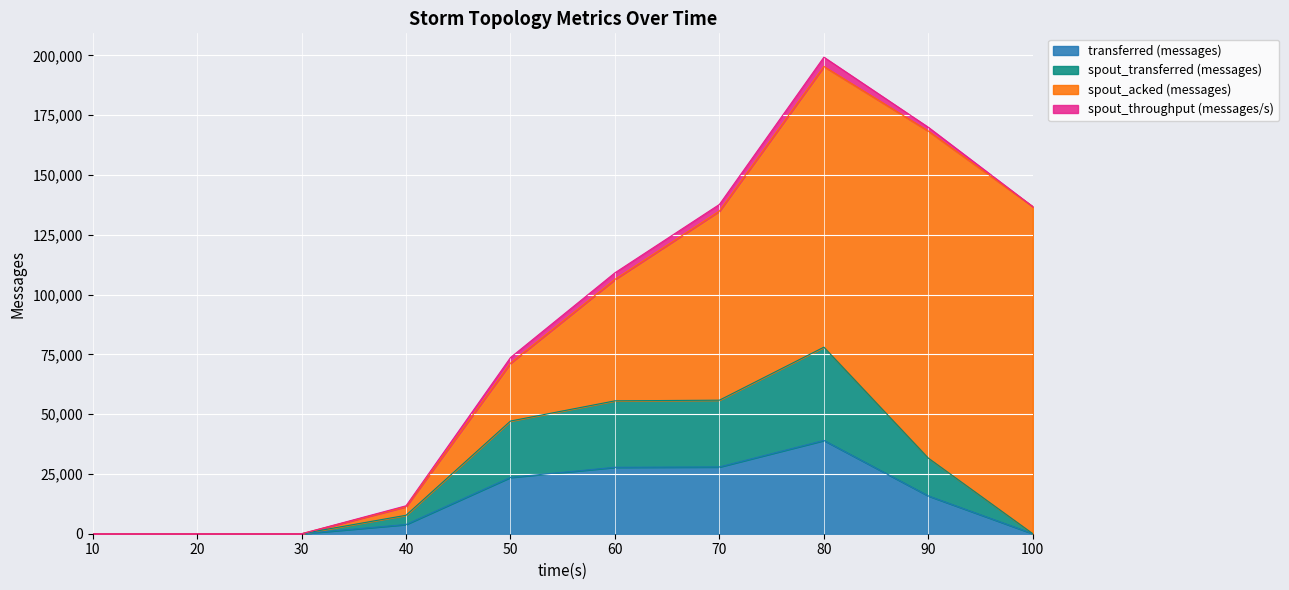

How many lines are shown in the chart?

4